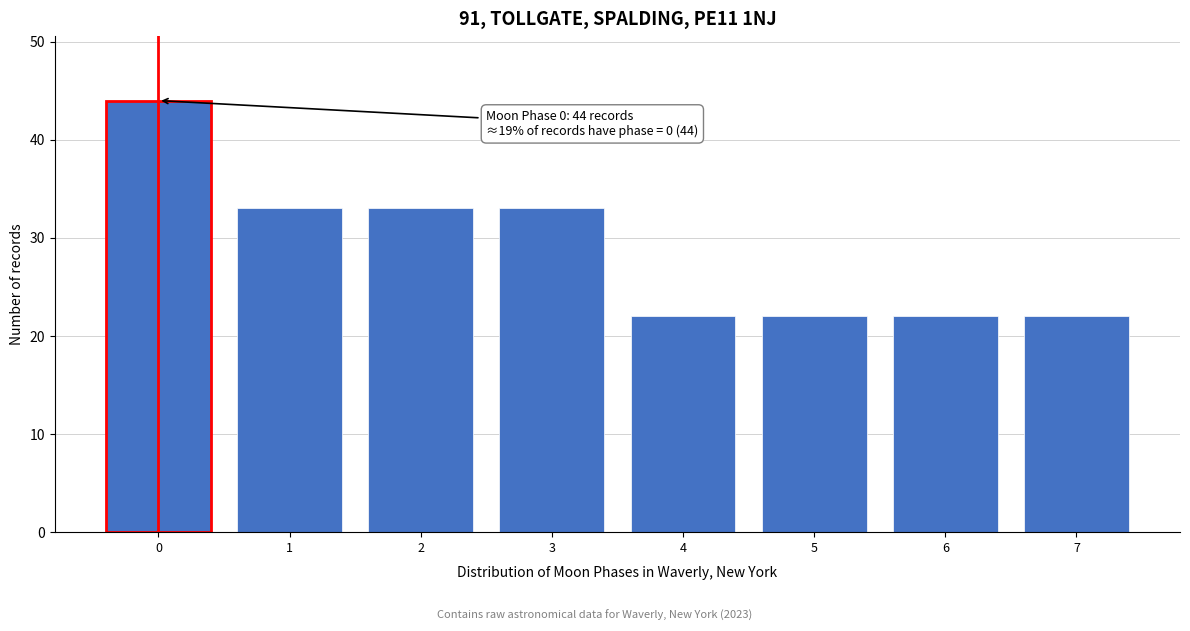

Reading right to left, extract all data points from this chart.

7=22	6=22	5=22	4=22	3=33	2=33	1=33	0=44